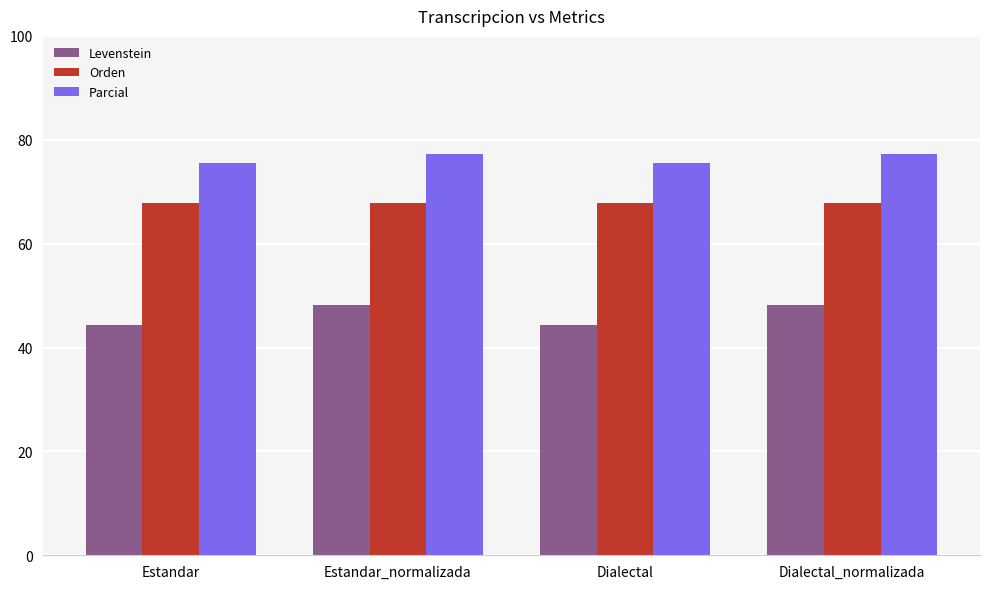

What is the difference between the highest and lowest values at Dialectal_normalizada?

29.0